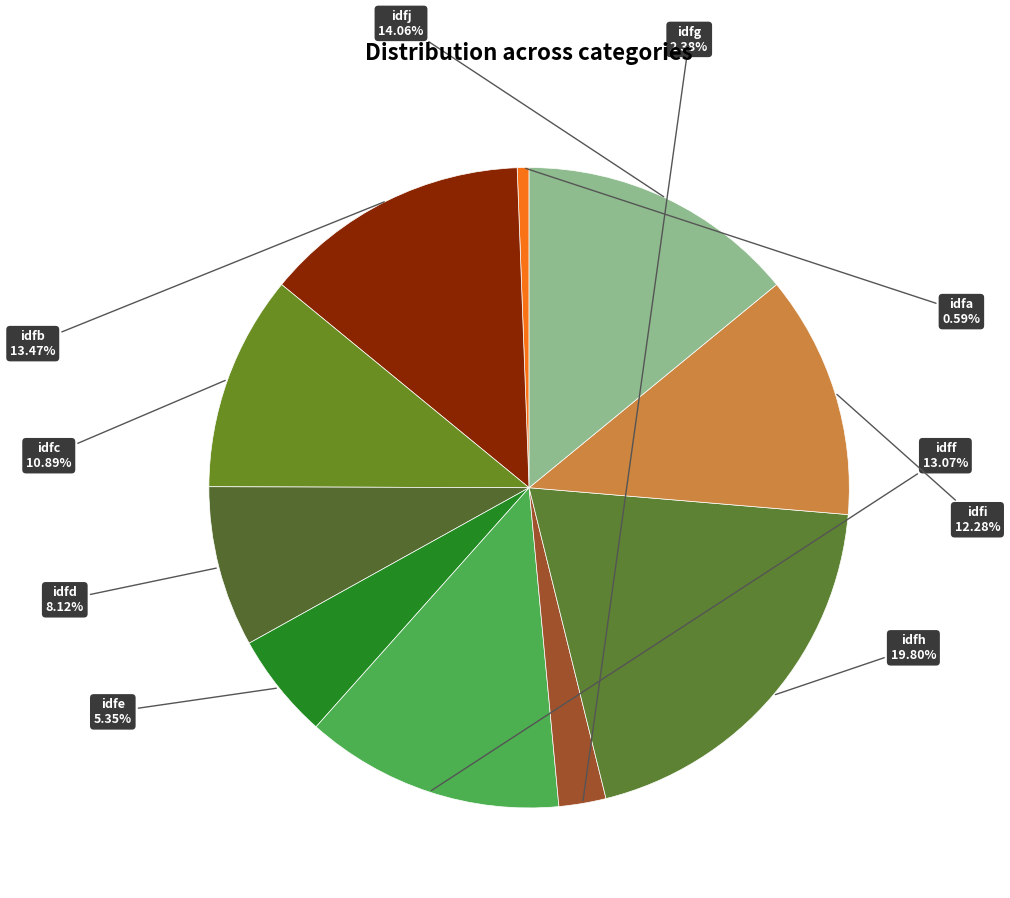

Is there a majority slice in this chart?

No